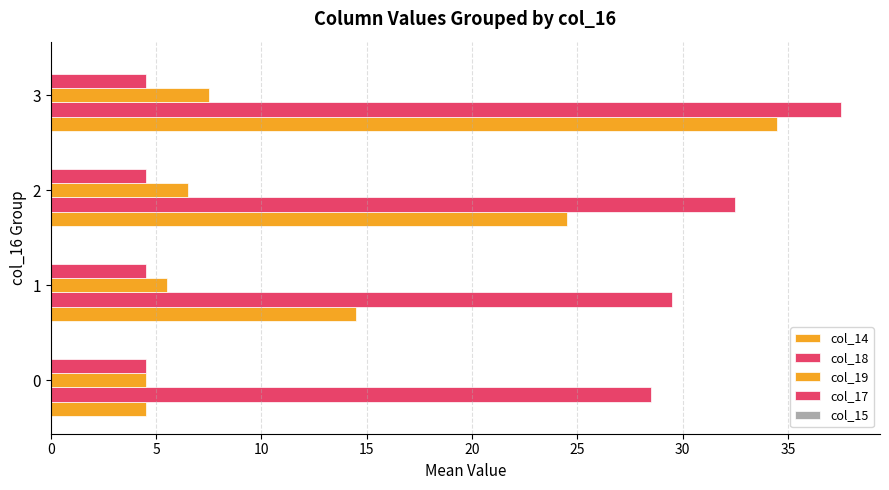

How many distinct data groups are displayed?

4